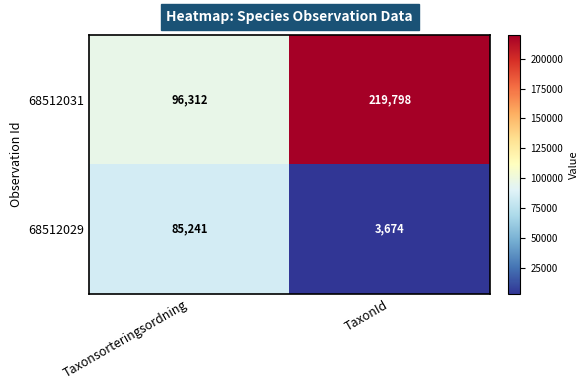

What is the average value of the 68512031 series?

158055